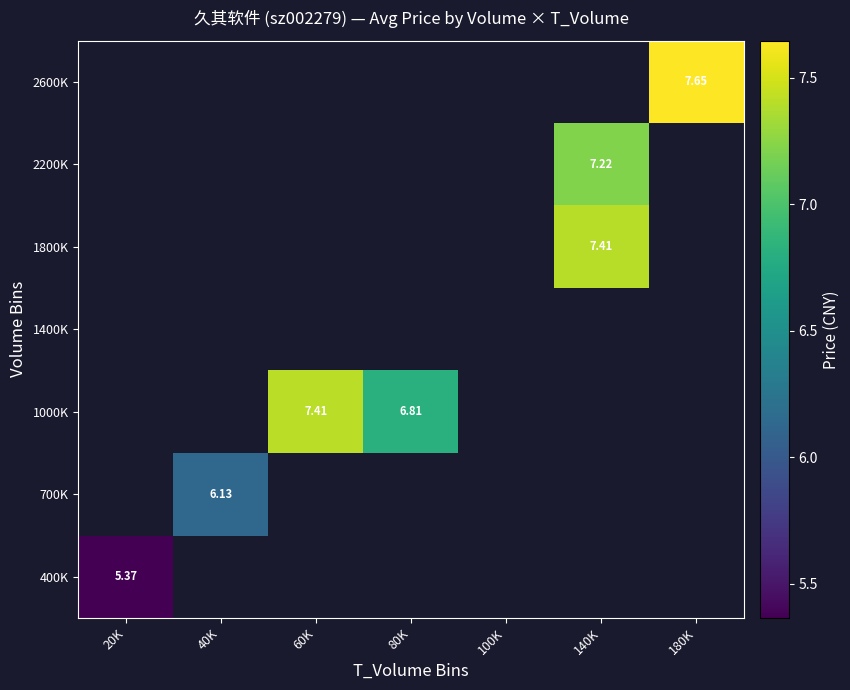

How many data points does each series have?

7